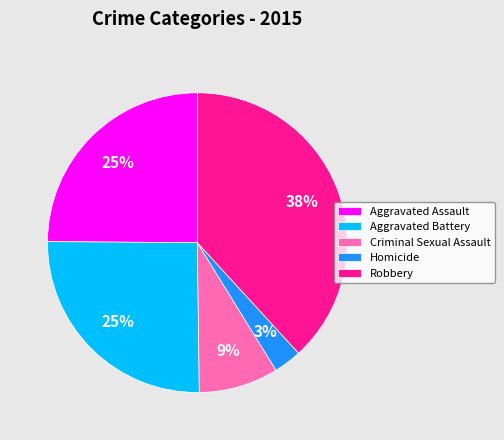

Is there a majority slice in this chart?

No